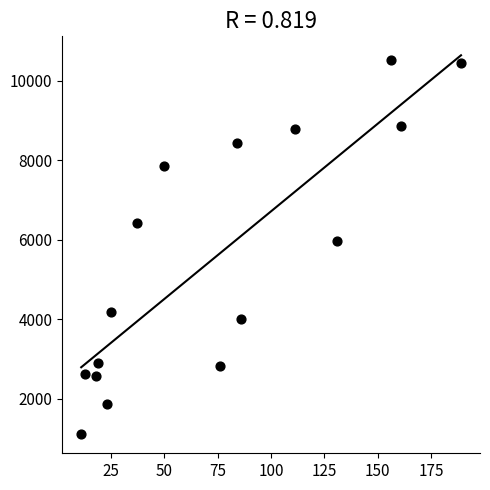

What is the range of X values (max minus min)?

178